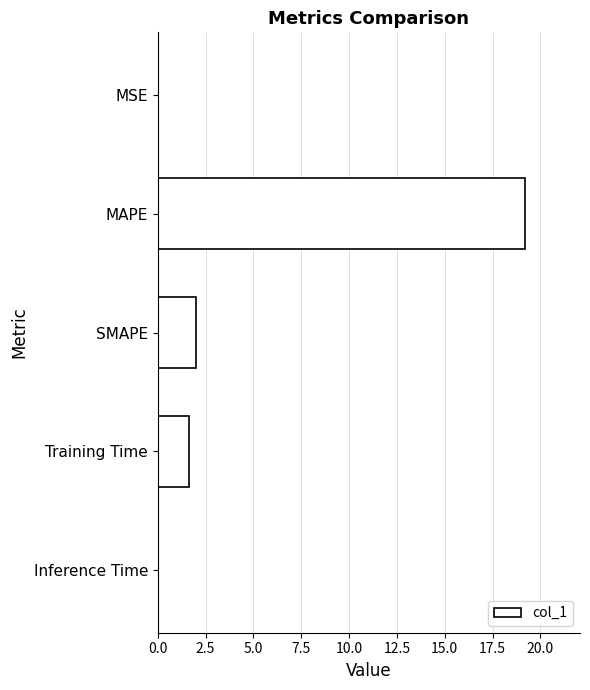

How many distinct data groups are displayed?

1